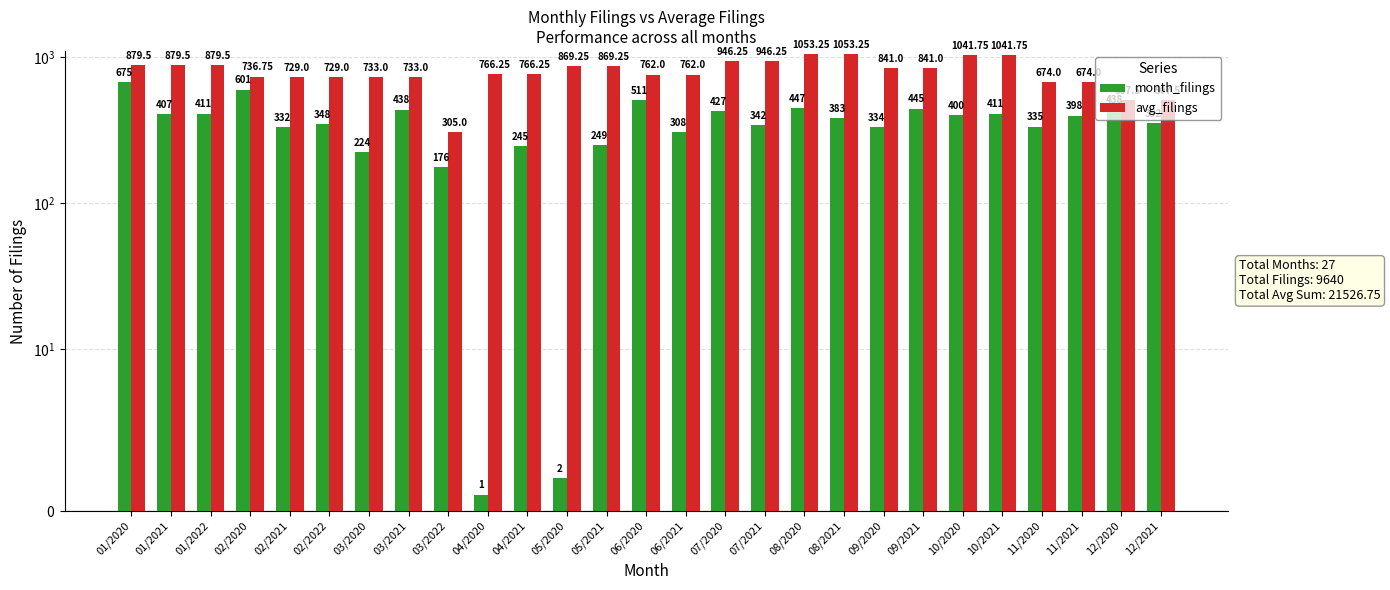

Reading right to left, list all the values displayed in this chart.

month_filings: 352.0	438.0	398.0	335.0	411.0	400.0	445.0	334.0	383.0	447.0	342.0	427.0	308.0	511.0	249.0	2.0	245.0	1.0	176.0	438.0	224.0	348.0	332.0	601.0	411.0	407.0	675.0
avg_filings: 507.5	507.5	674.0	674.0	1041.8	1041.8	841.0	841.0	1053.2	1053.2	946.2	946.2	762.0	762.0	869.2	869.2	766.2	766.2	305.0	733.0	733.0	729.0	729.0	736.8	879.5	879.5	879.5